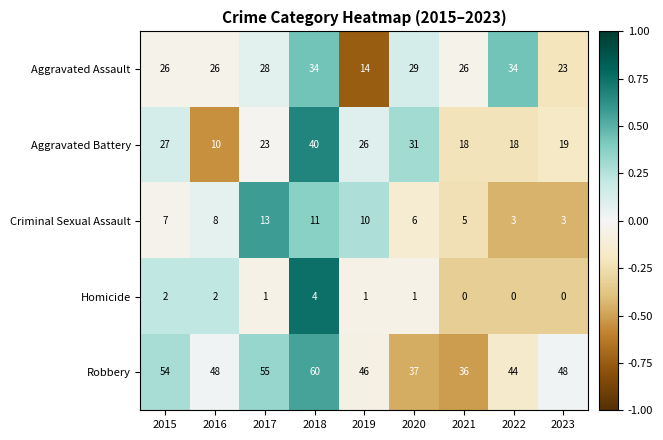

What is the difference between the Aggravated Battery values at 2021 and 2019?

8